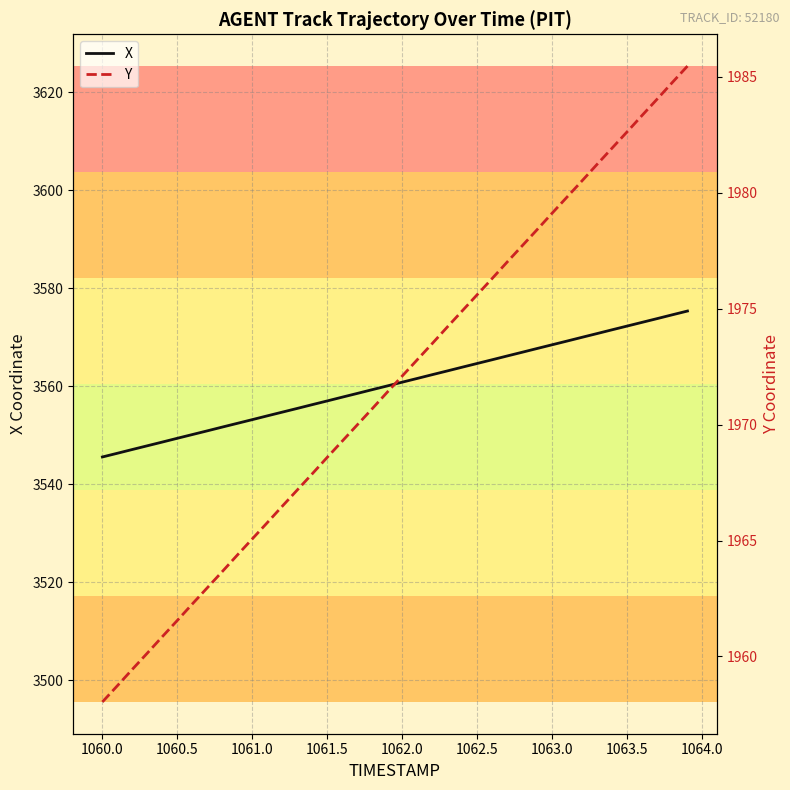

What is the difference between the maximum and minimum values in the X series?

29.8